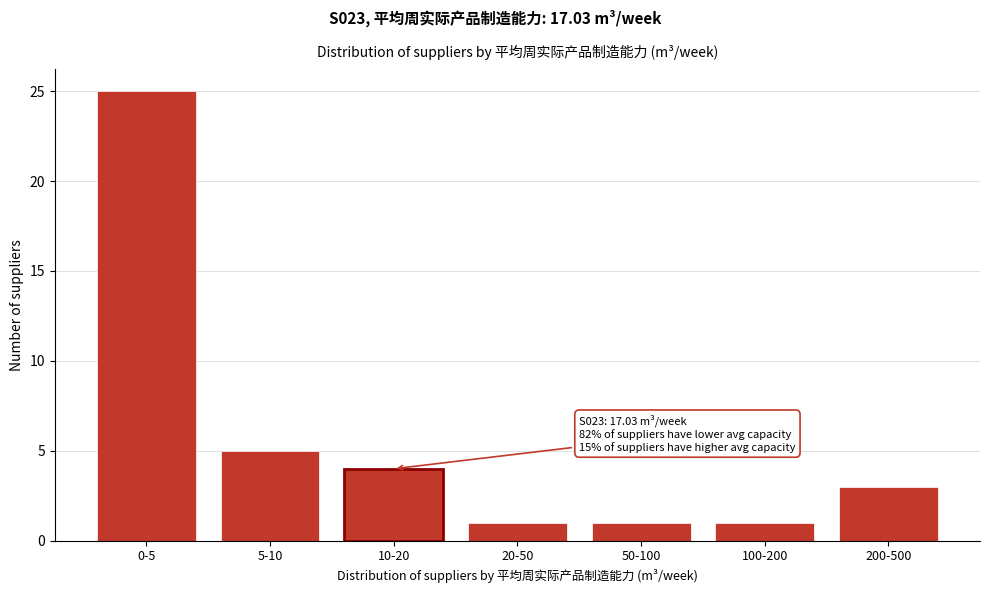

Reading right to left, list all the values displayed in this chart.

200-500=3	100-200=1	50-100=1	20-50=1	10-20=4	5-10=5	0-5=25